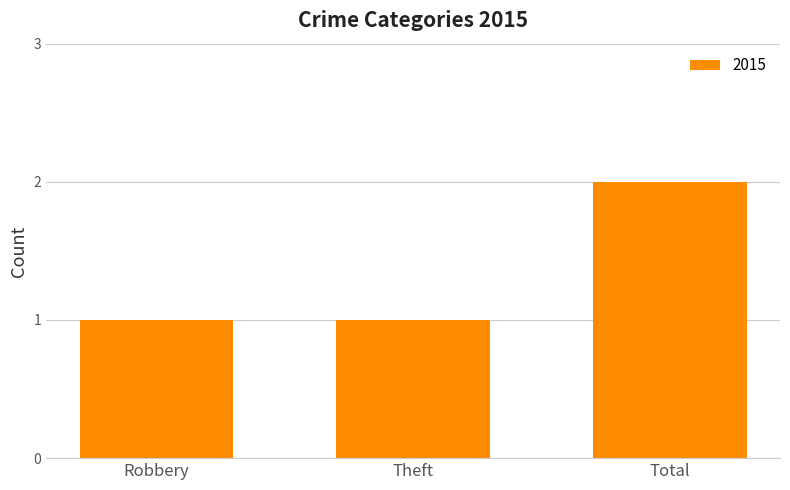

What position from the right is Theft?

2